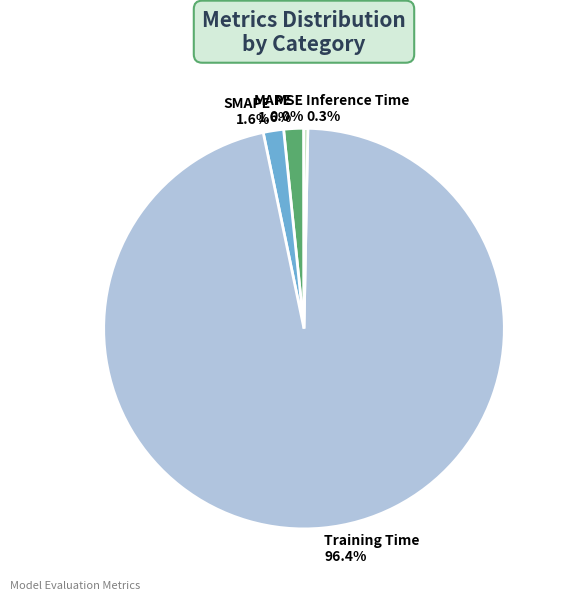

Between MAPE and Inference Time, which is larger?

MAPE